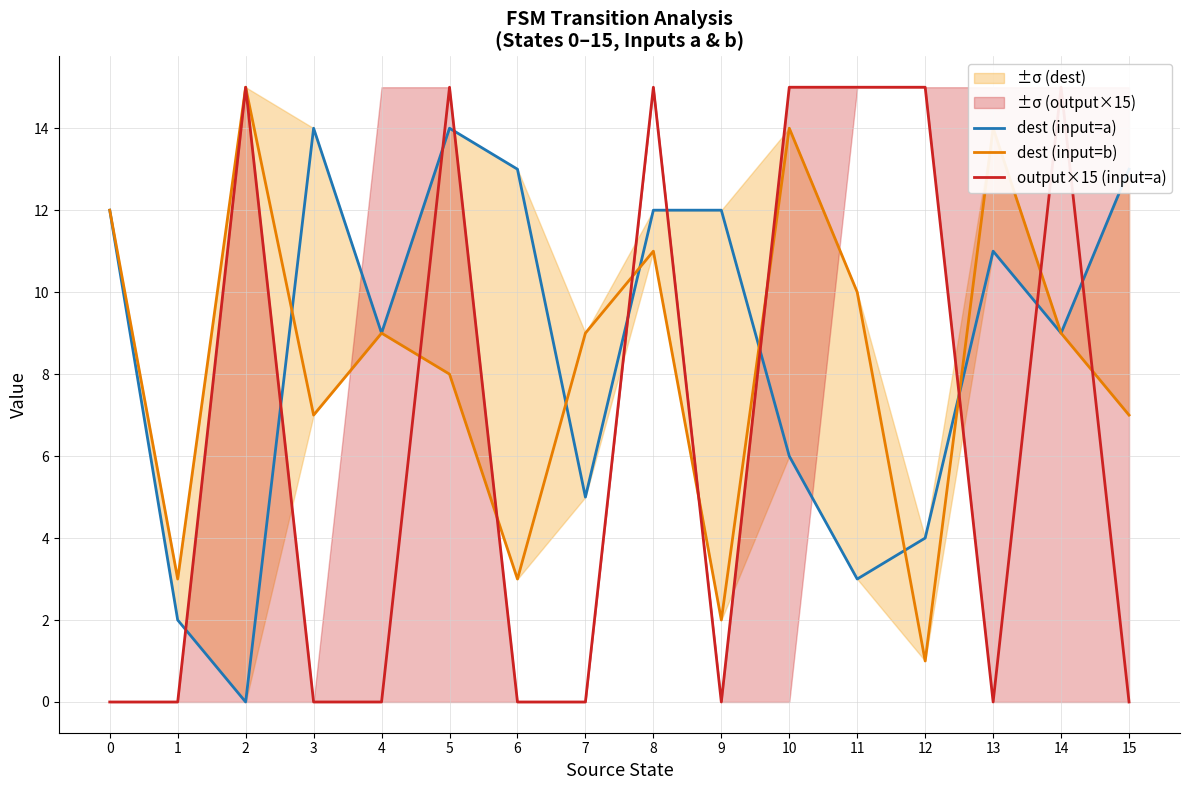

In dest (input=b), how many points are lower than both neighbors (excluding endpoints)?

5